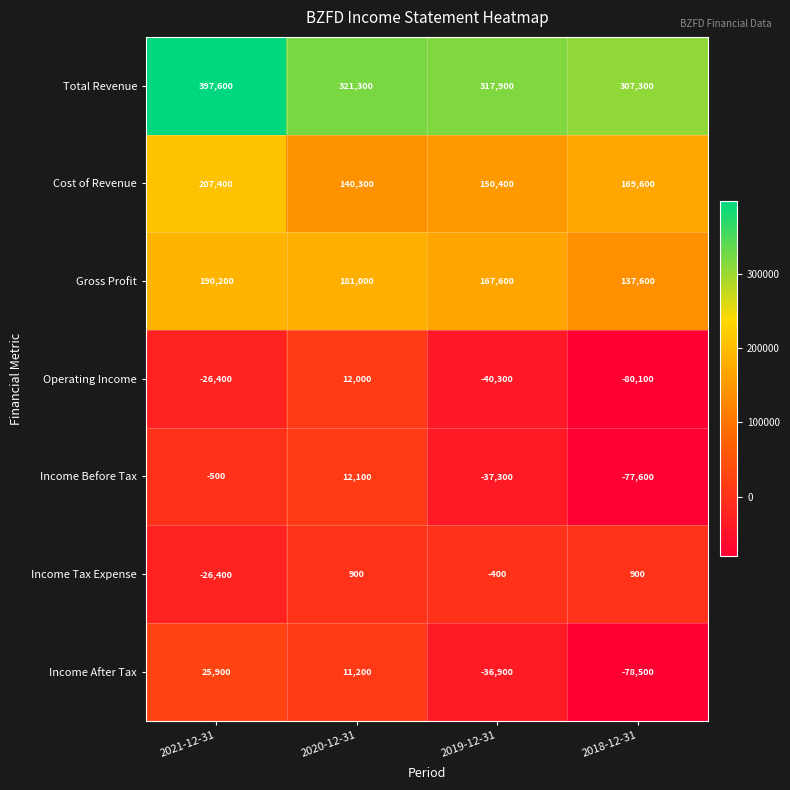

What is the lowest value of the Total Revenue series?

307300